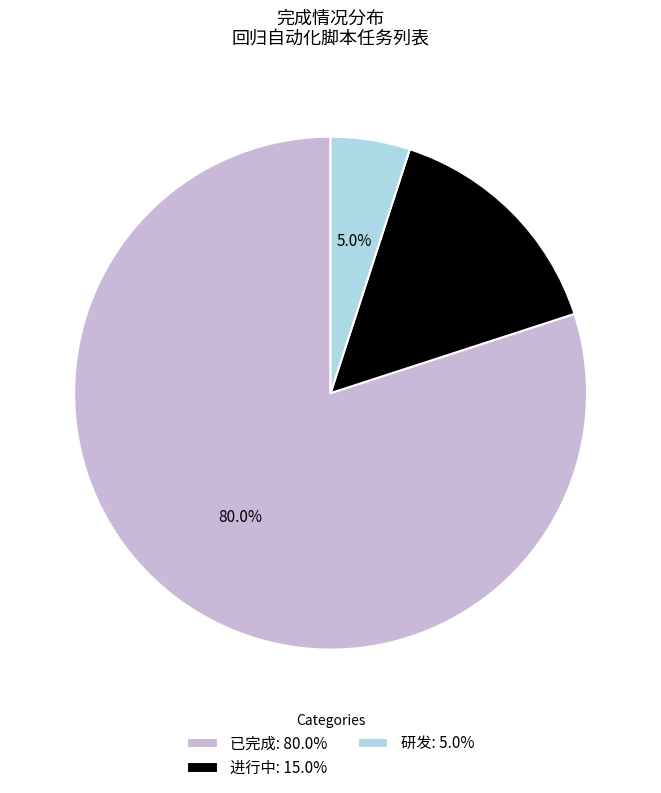

How much of the chart is everything except 研发?

95.0%